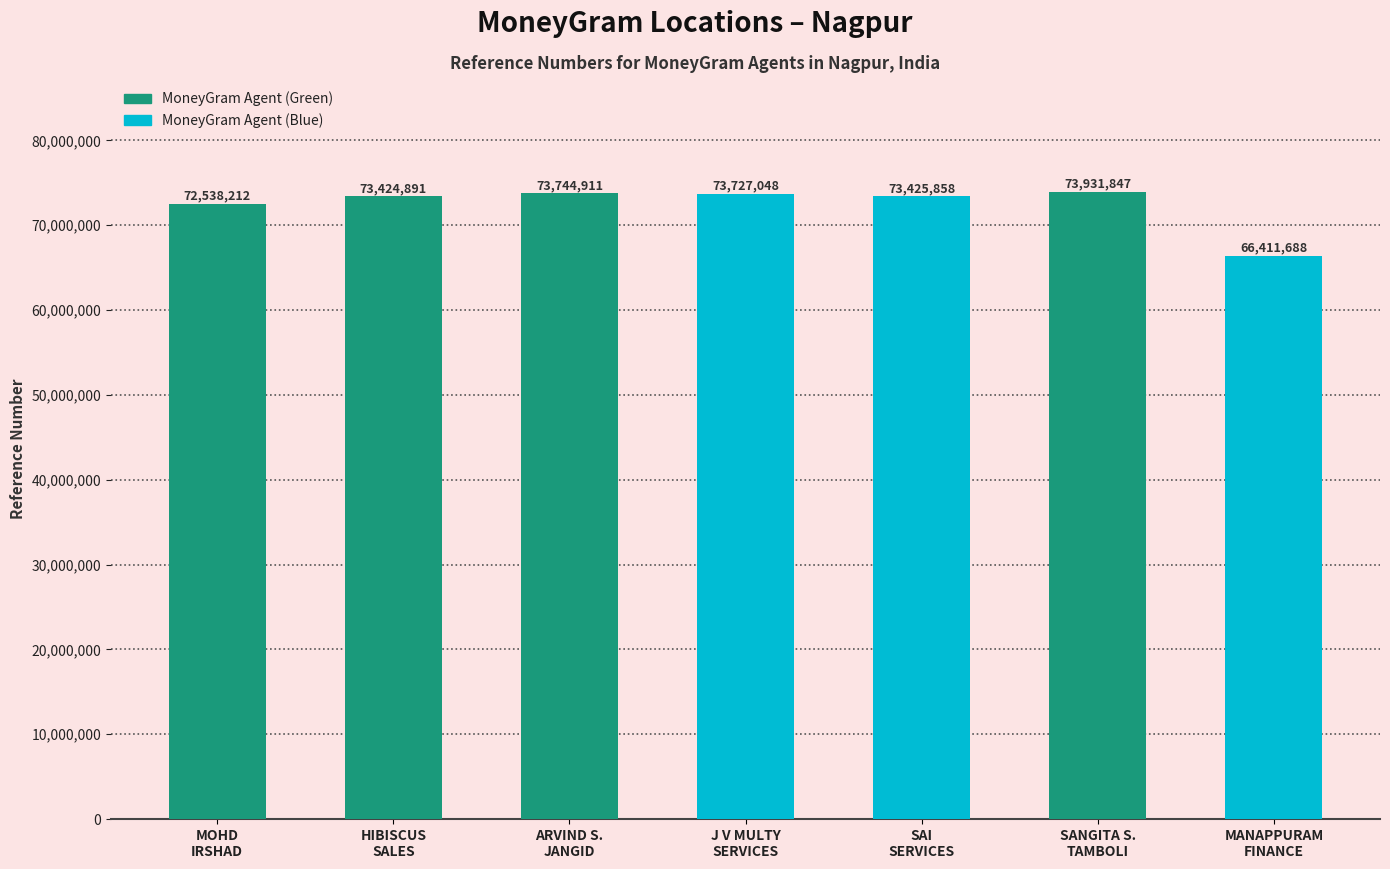

How many categories are shown in the chart?

7